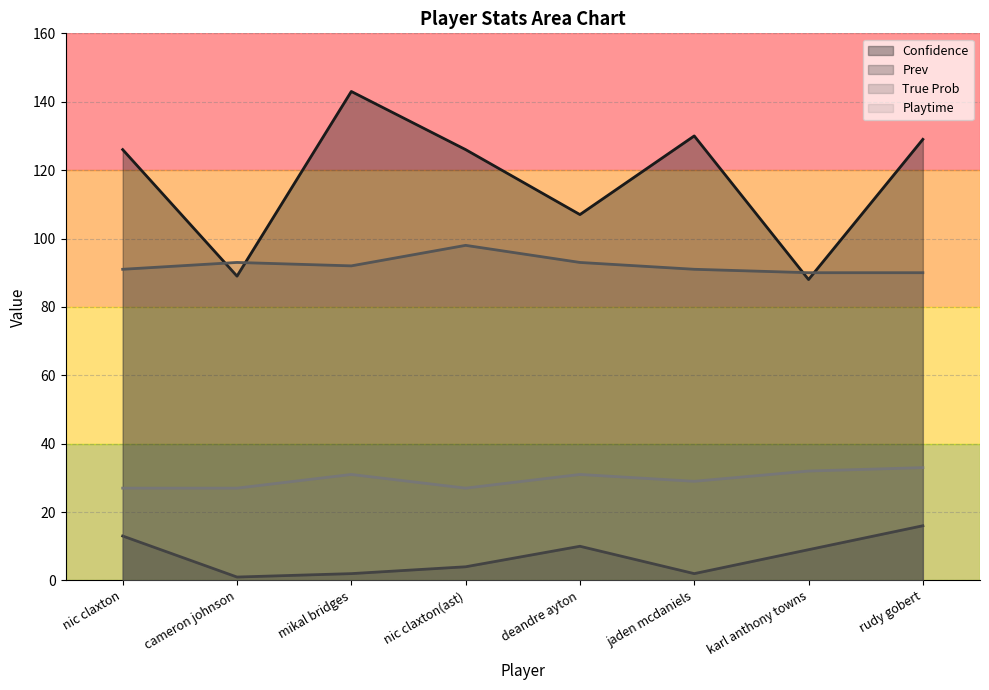

Is the value of Confidence at mikal bridges greater than the value of Prev at nic claxton?

Yes